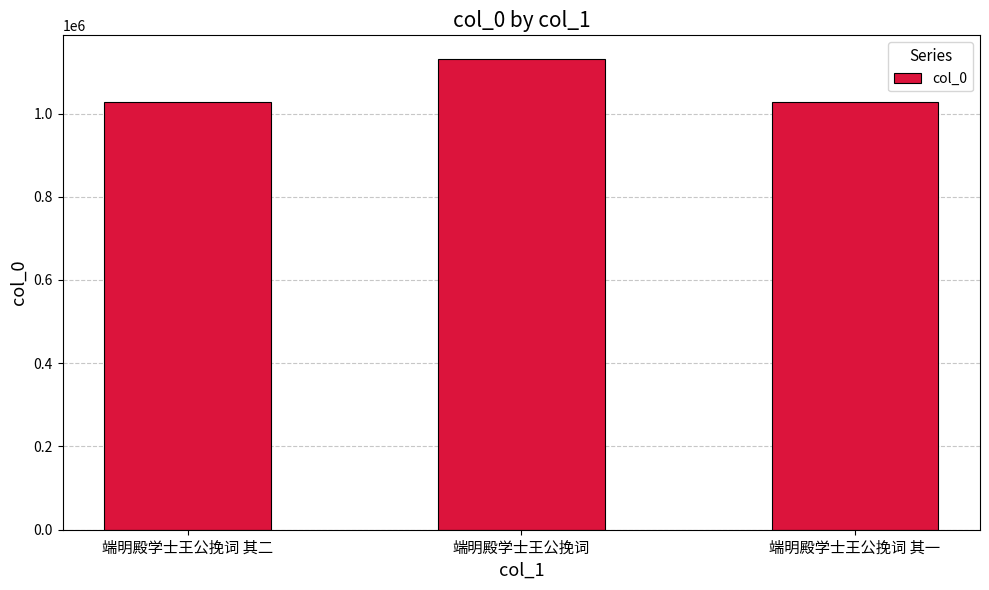

At which label is the value closest to 1079595?

端明殿学士王公挽词 其二